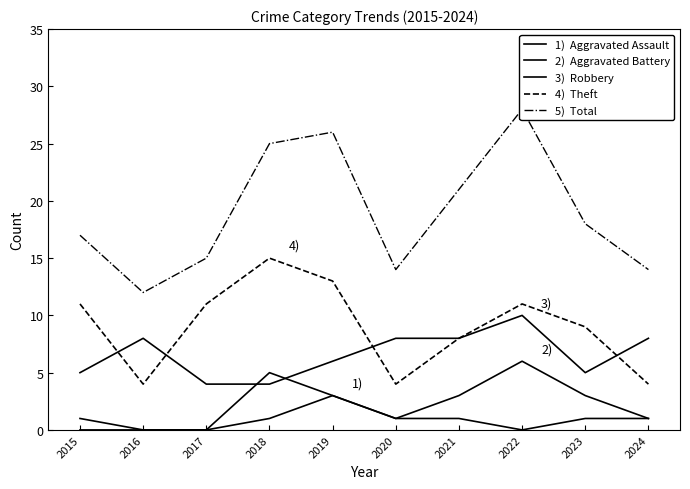

Which label corresponds to the largest value in the chart?

2022